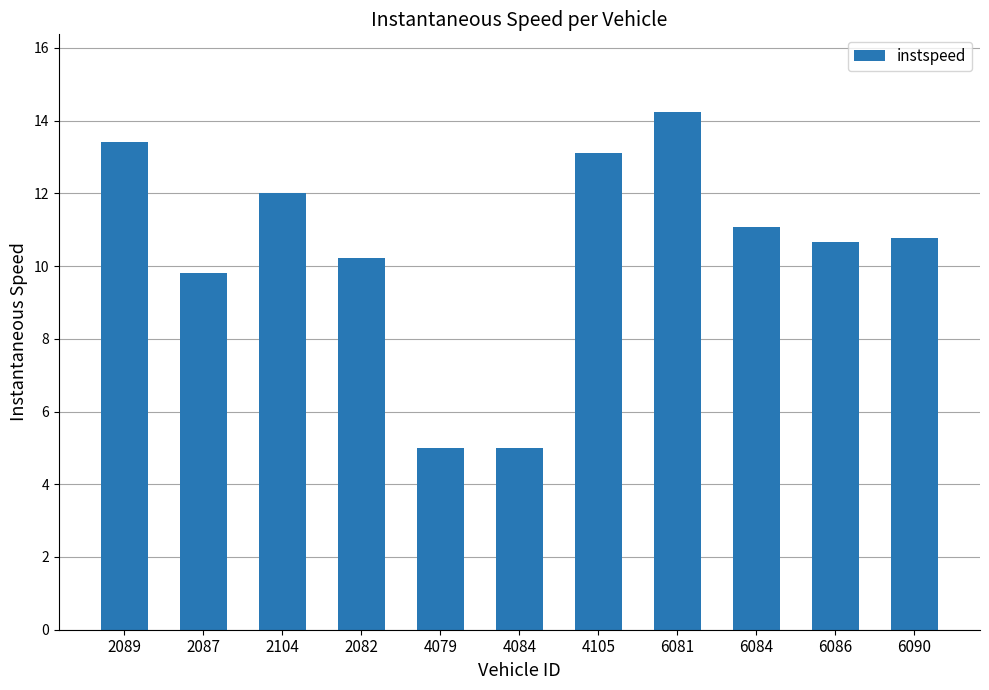

Is it true that the value at 4105 is 13.1?

True